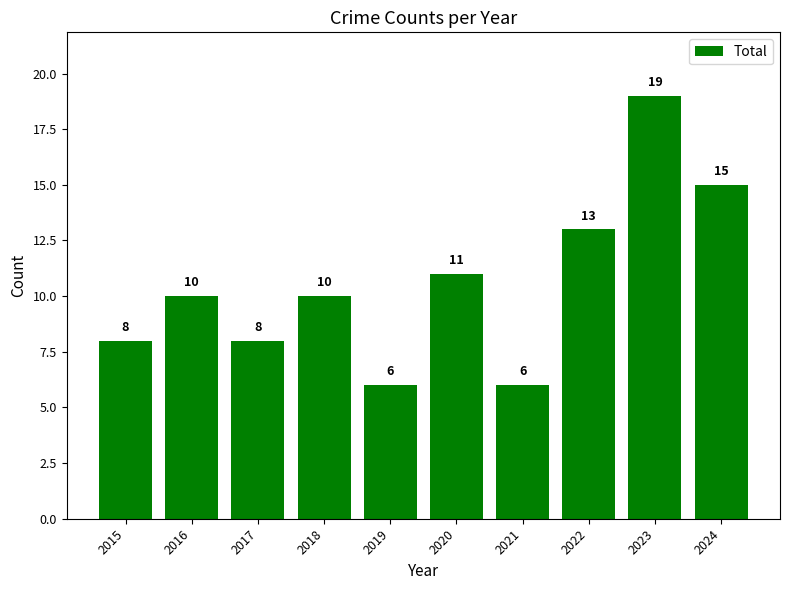

Does the chart contain any negative values?

No